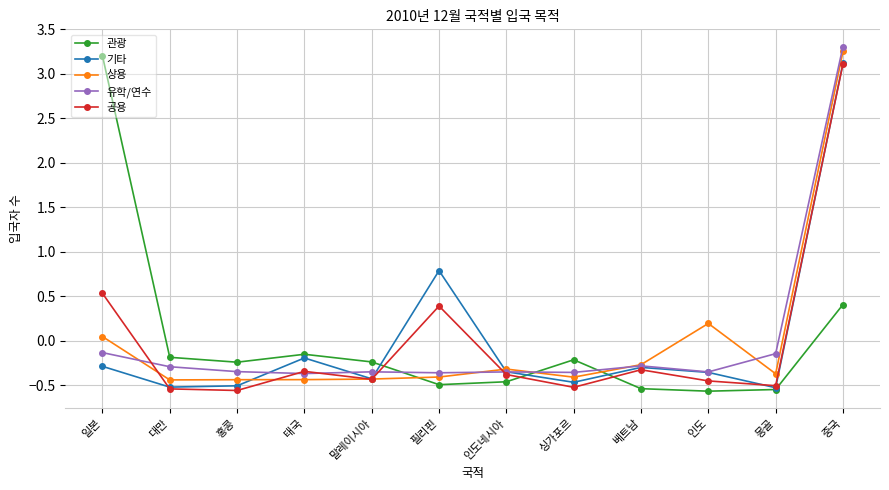

Where do 공용 and 관광 first cross each other?

말레이시아 and 필리핀